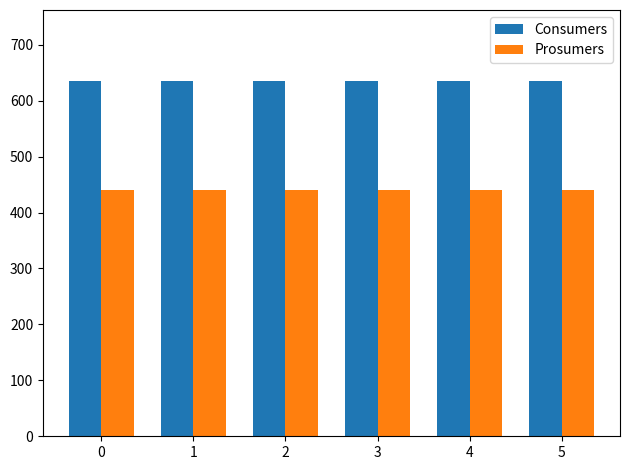

What is the value of the Prosumers bar at the 1st from the left?

440